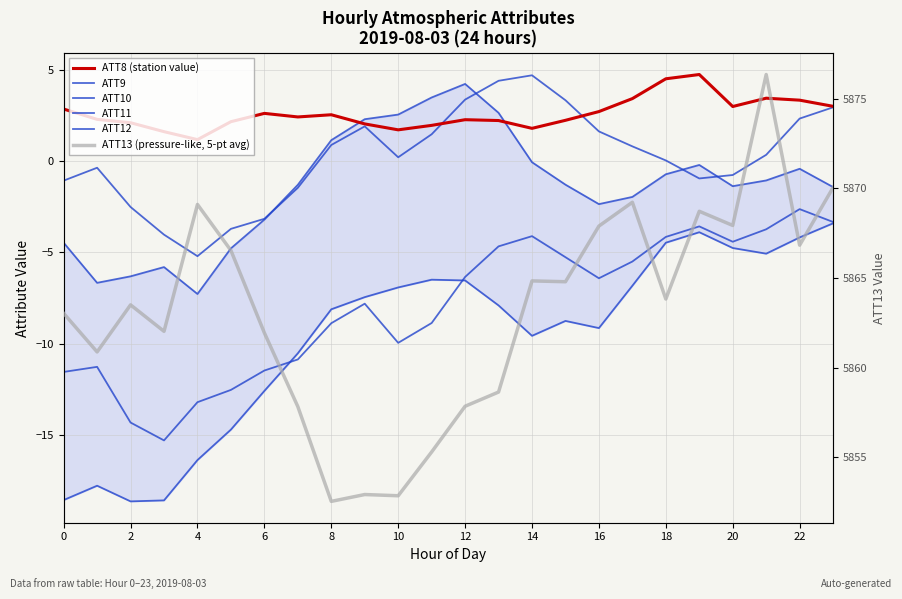

Is the value of ATT13 (pressure-like, 5-pt avg) at 4 greater than the value of ATT10 at 2?

Yes